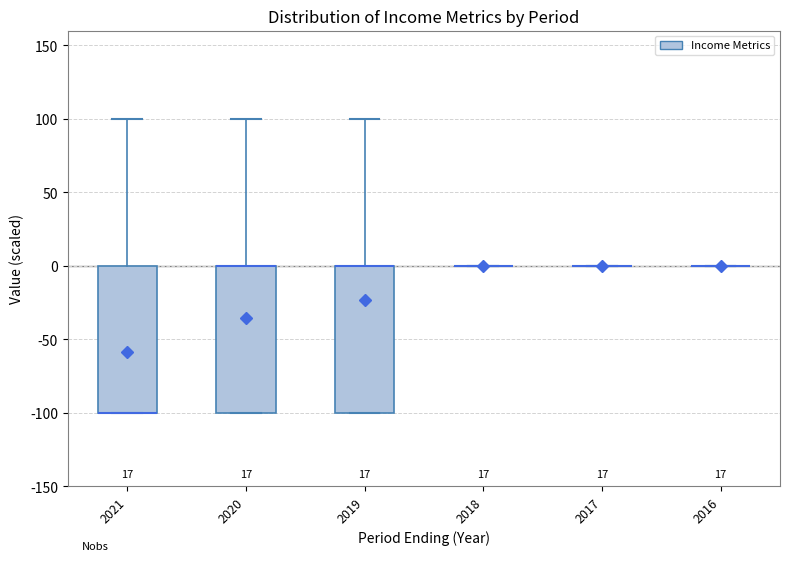

Reading left to right, transcribe this box plot: for each box, give where its median line is, the range the box spans, and where its two whiskers end, as read against the y-axis. The values are not printed on the chart, so give them approximately, as read against the axis.

2021: median -100 (drawn on the box's lower edge), box -100 to 0, whiskers -100 to 100
2020: median 0 (drawn on the box's upper edge), box -100 to 0, whiskers -100 to 100
2019: median 0 (drawn on the box's upper edge), box -100 to 0, whiskers -100 to 100
2018: box collapsed to a line at 0, whiskers 0 to 0
2017: box collapsed to a line at 0, whiskers 0 to 0
2016: box collapsed to a line at 0, whiskers 0 to 0